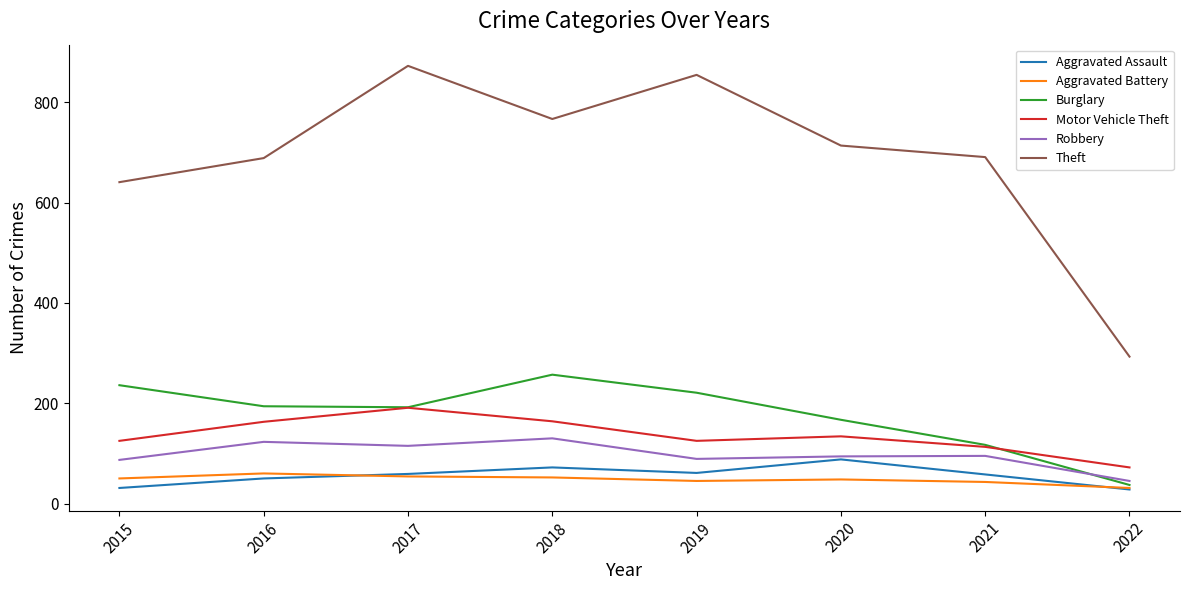

Count the number of data series in this chart.

6